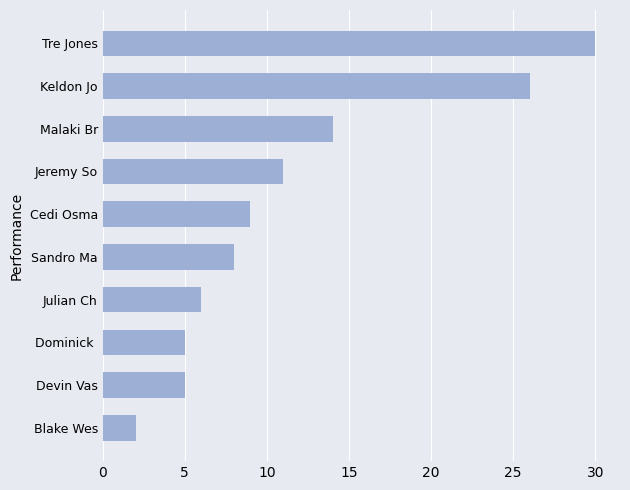

Reading bottom to top, extract all data points from this chart.

2	5	5	6	8	9	11	14	26	30